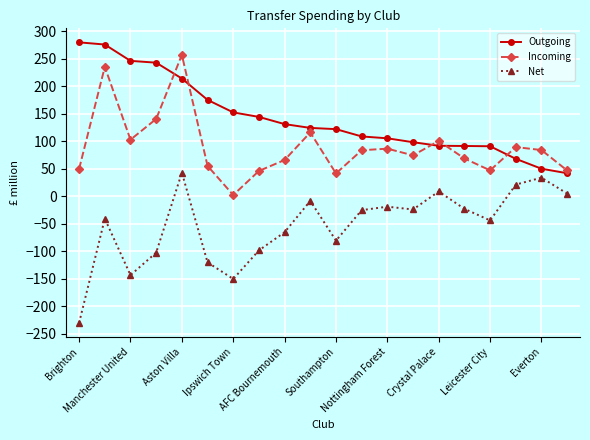

Which series has the largest total across all categories?

Outgoing